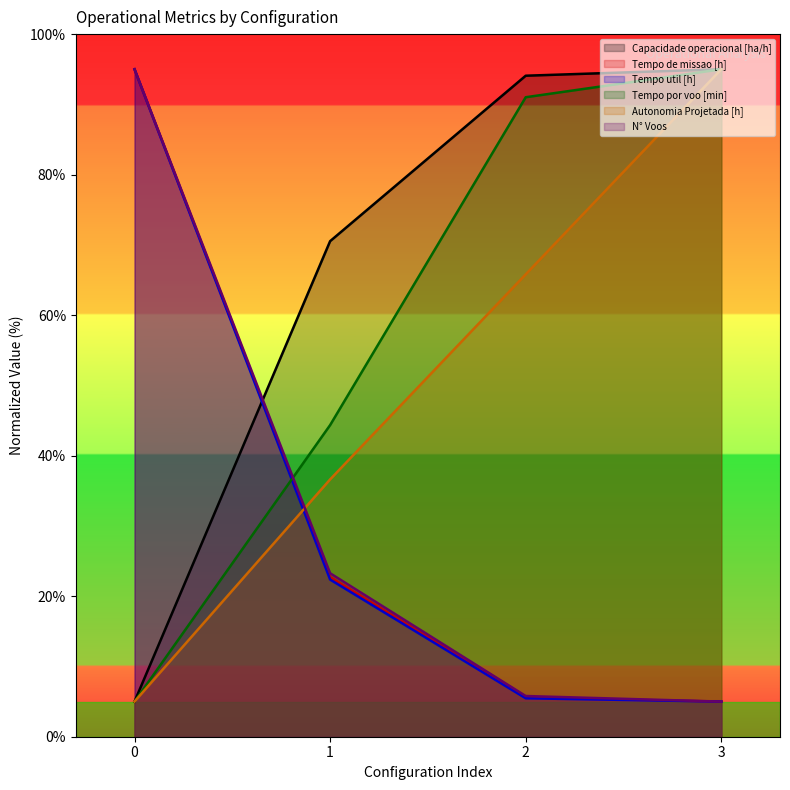

True or false: Capacidade operacional [ha/h] has a value of 30.4 at 3.

False